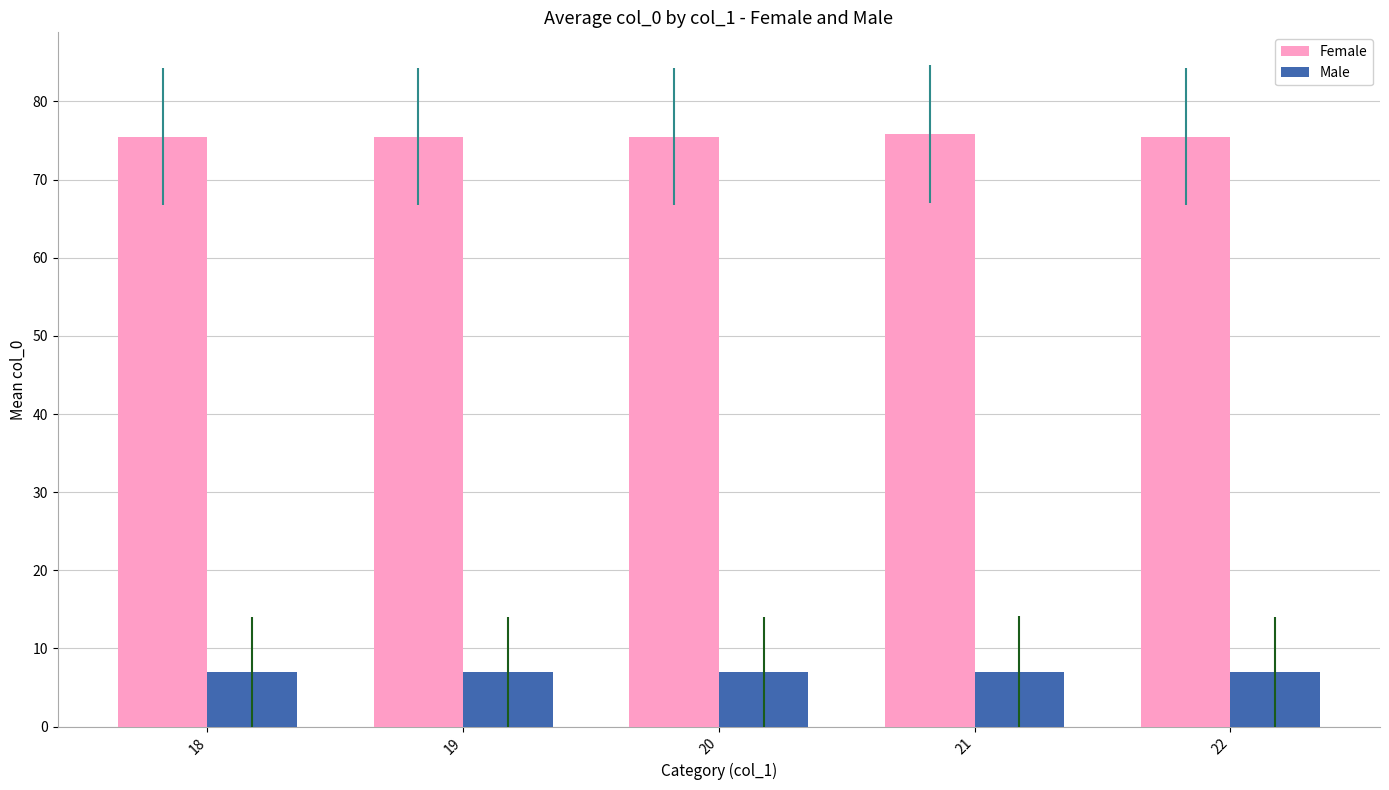

Is it true that Female equals 75.5 at 18?

True